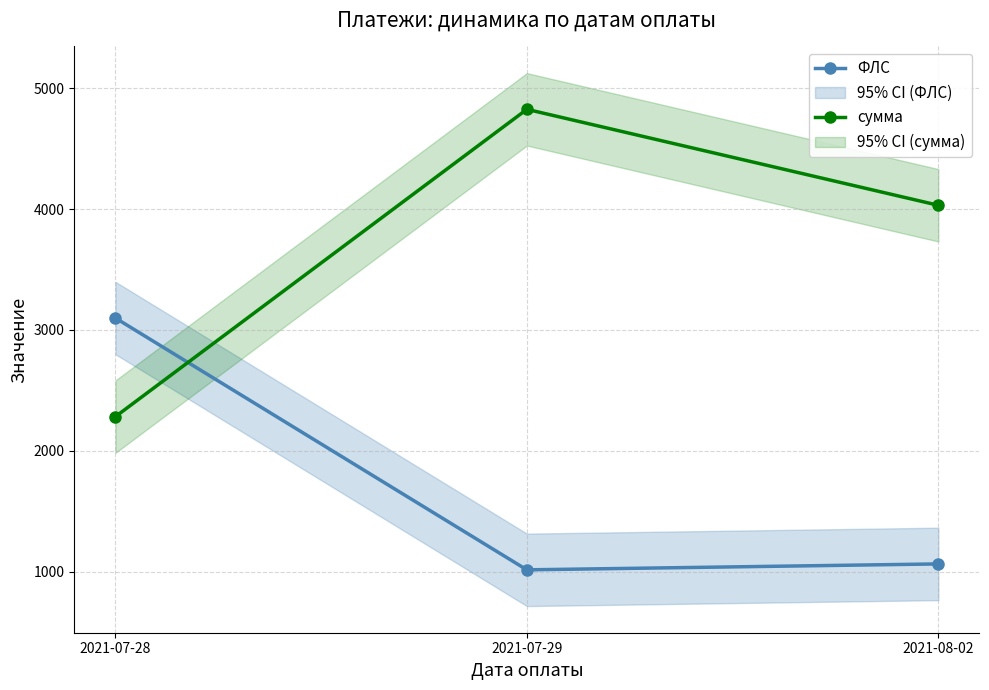

What is the approximate value of сумма at 2021-07-28?

2282.6